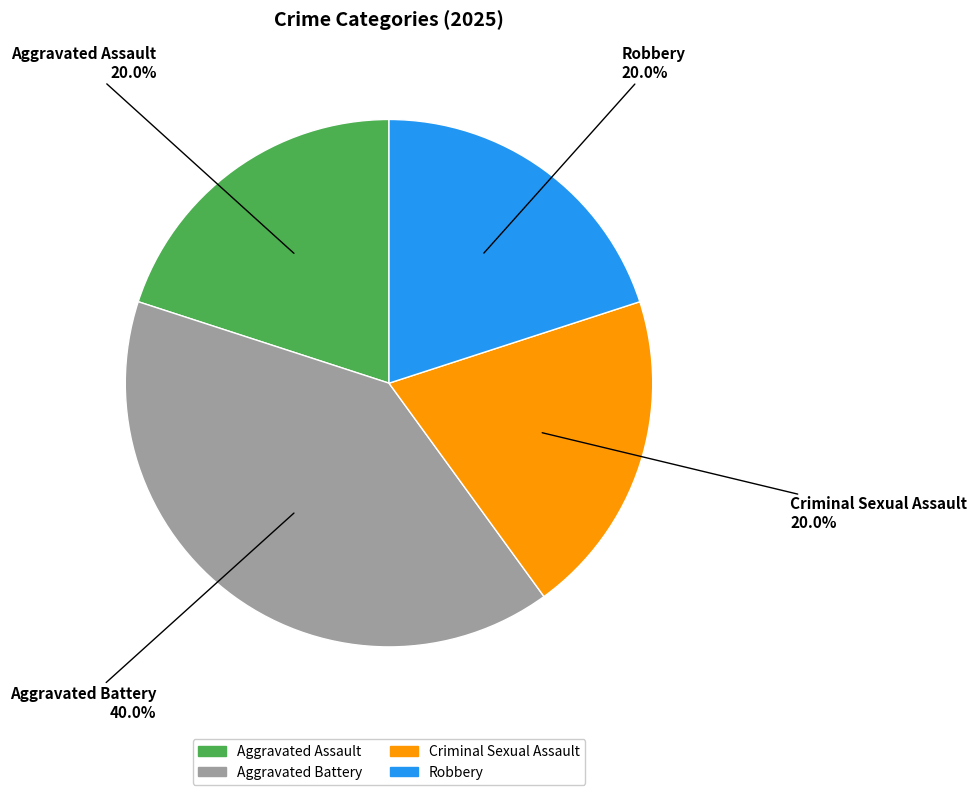

To the nearest percent, what portion does Criminal Sexual Assault represent?

20%